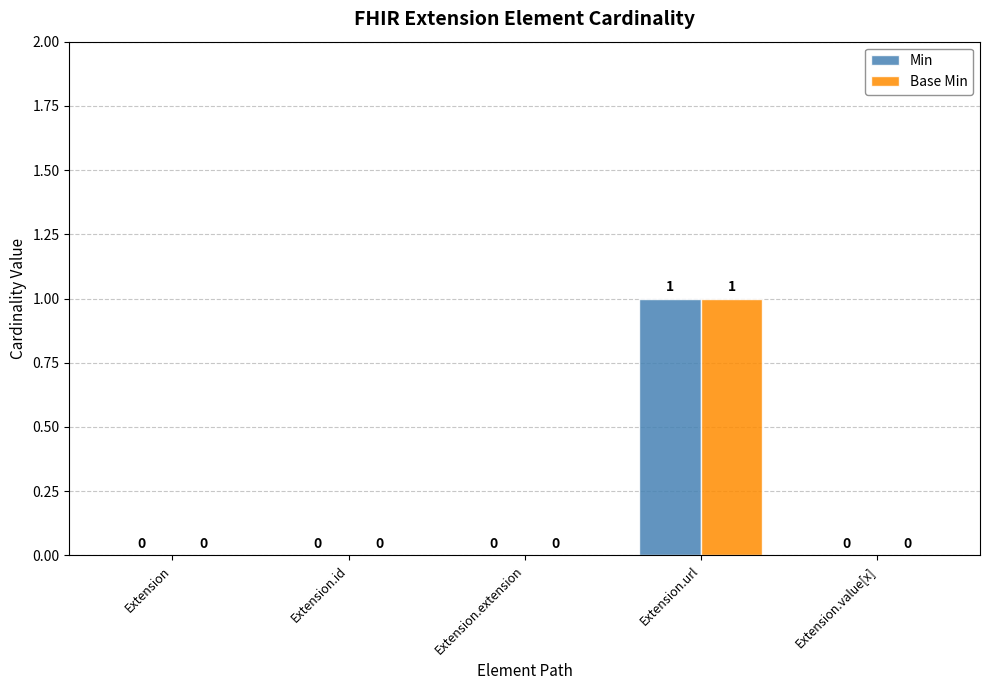

The value of Min at Extension is 0. True or false?

True